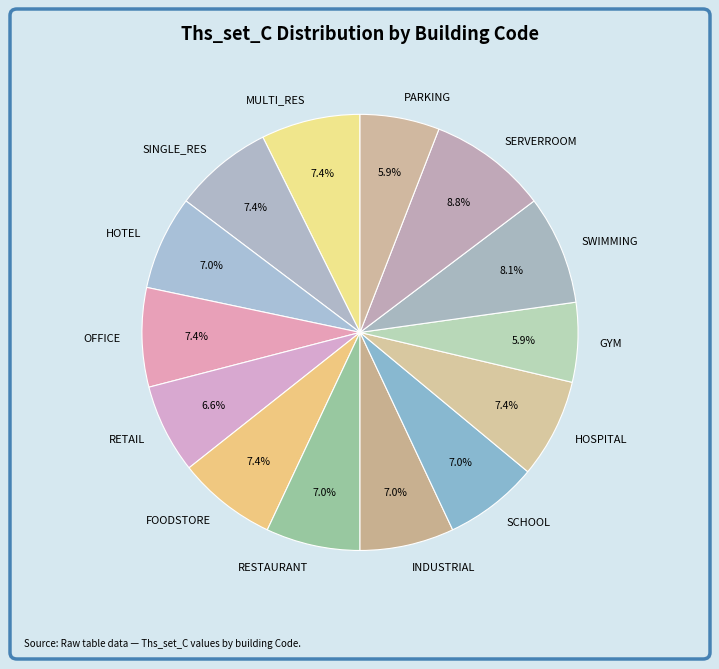

Approximately how many times larger is the value at HOSPITAL compared to MULTI_RES?

1.0